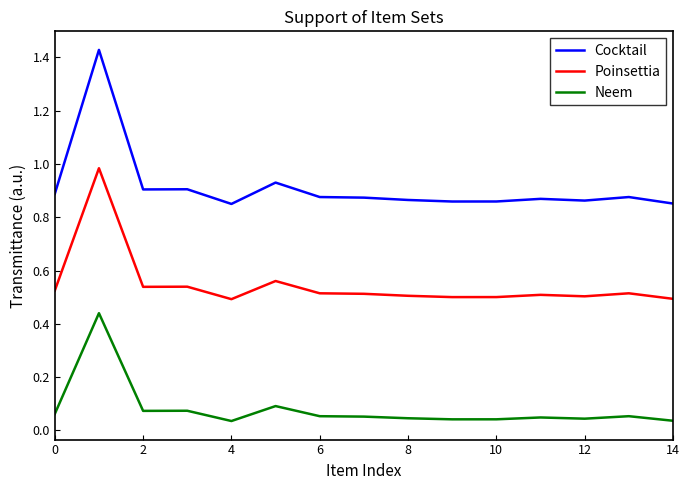

True or false: Cocktail and Neem cross at least once.

False